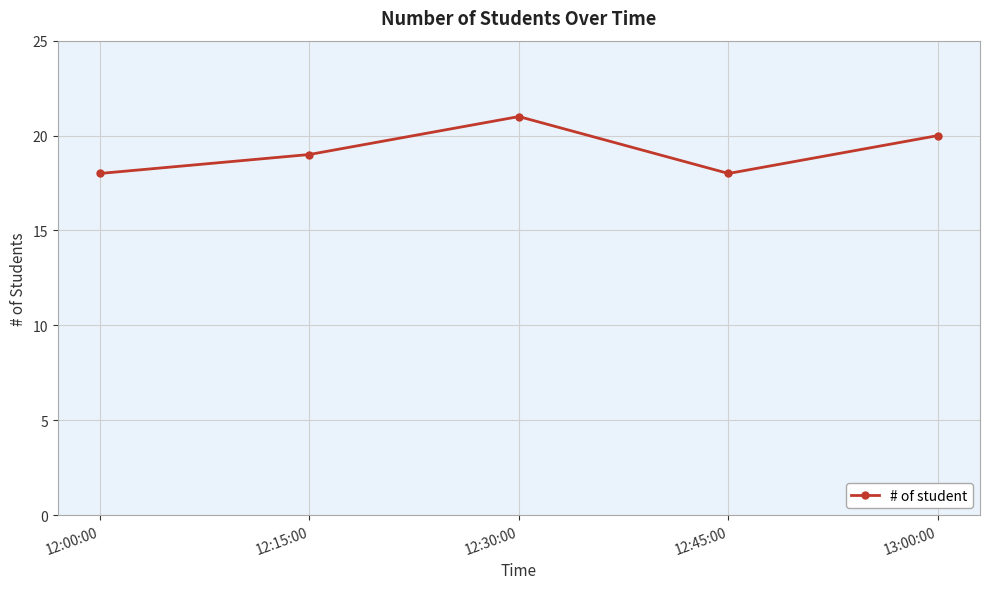

What is the change in value from 12:00:00 to 12:30:00?

+3